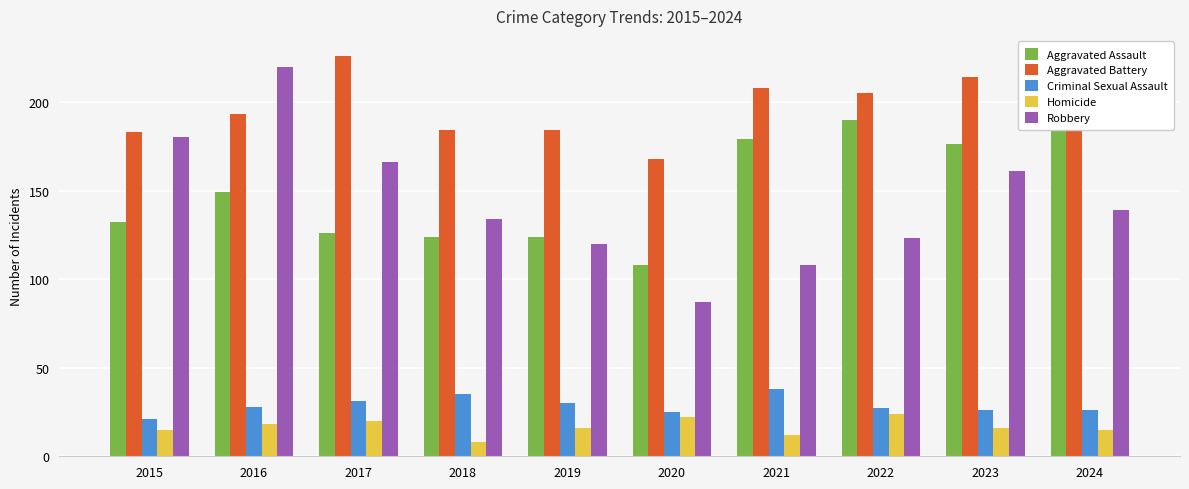

What is the total value across all series at 2024?

586